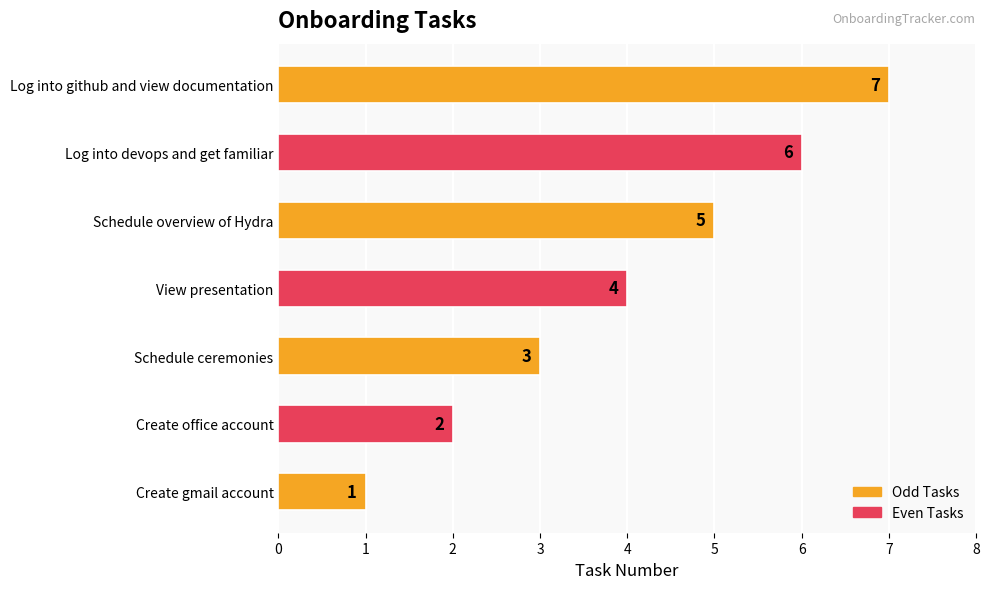

True or false: the data shows 1 at Schedule ceremonies.

False